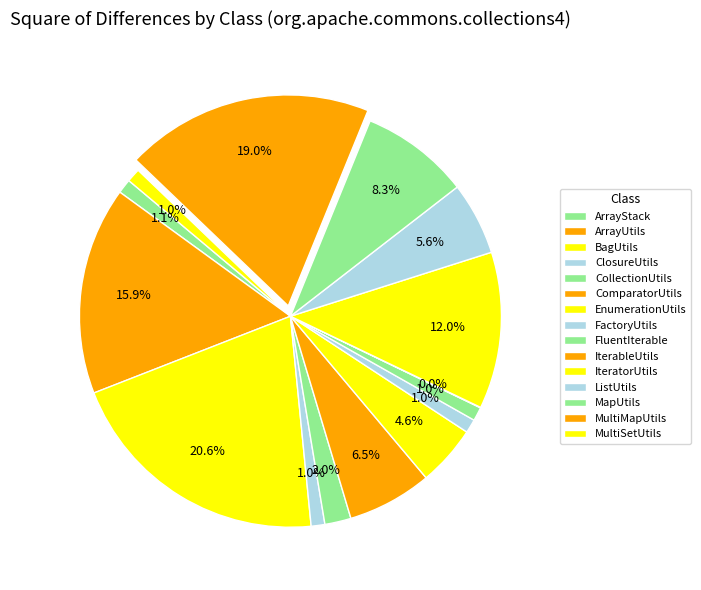

What is the total percentage of MapUtils and IterableUtils?

8.4%